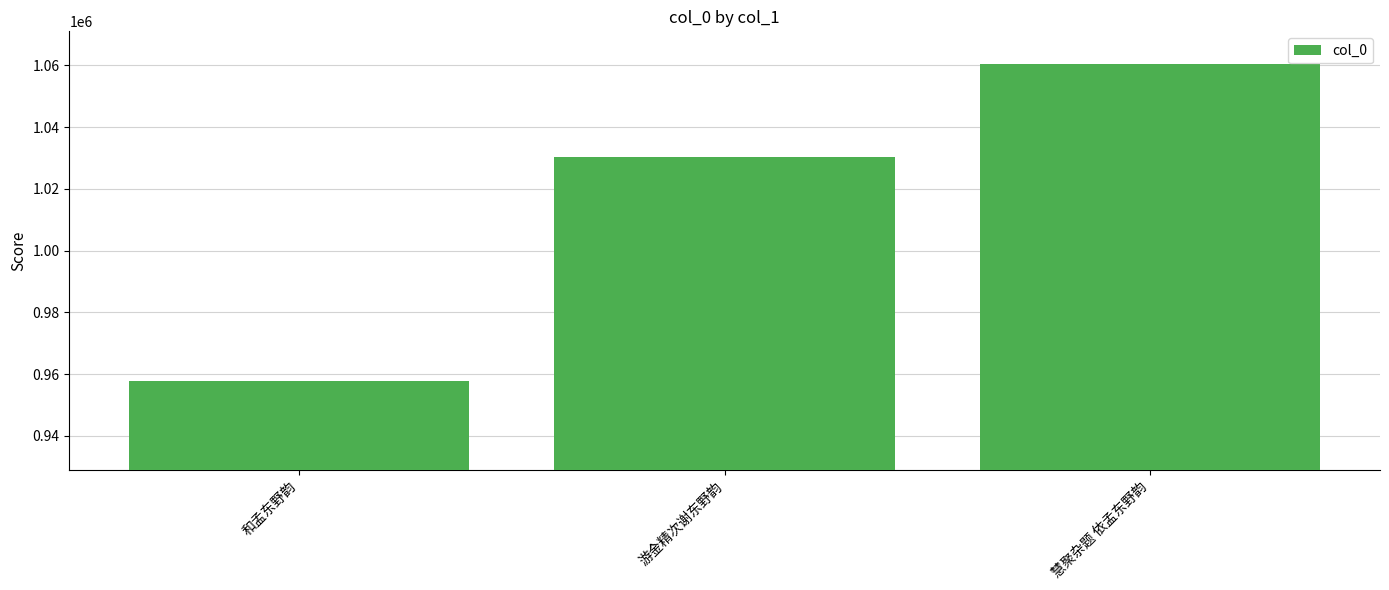

True or false: the data shows 957762 at 和孟东野韵.

True